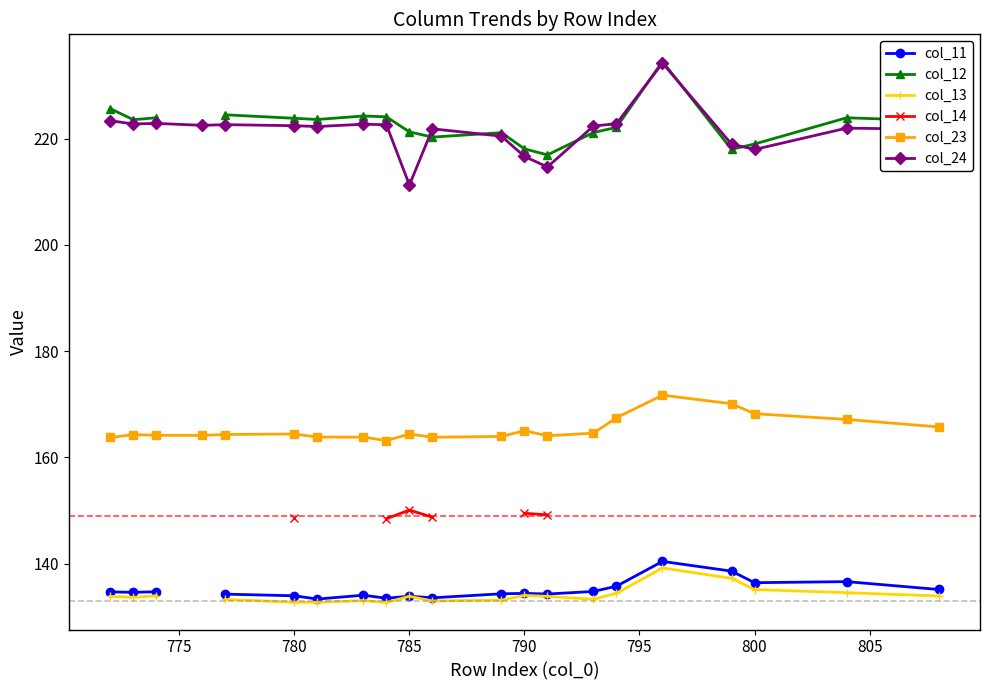

True or false: col_14 and col_23 intersect in this chart.

False